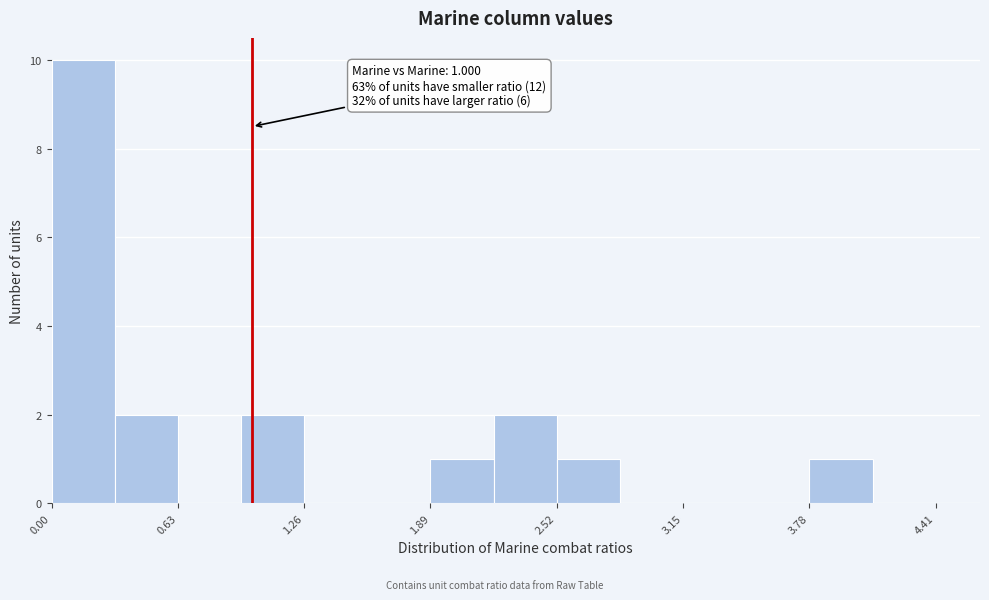

Read against the x-axis, roughly where is the centre of the tallest bar?

0.2